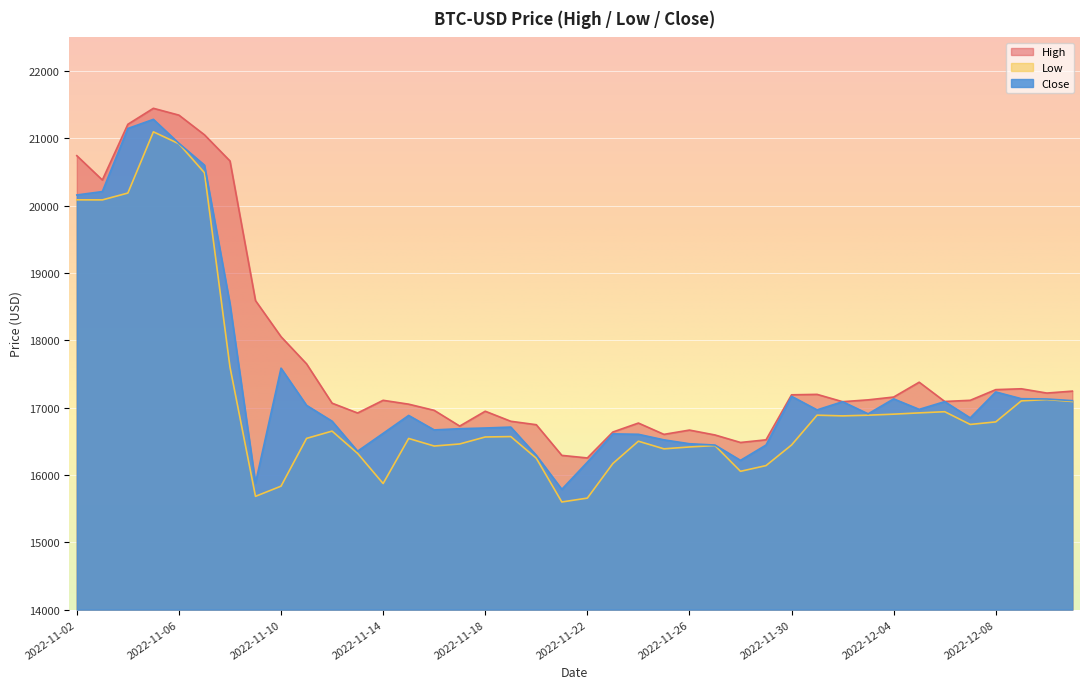

What is the difference between the Close values at 2022-11-12 and 2022-12-06?

290.3